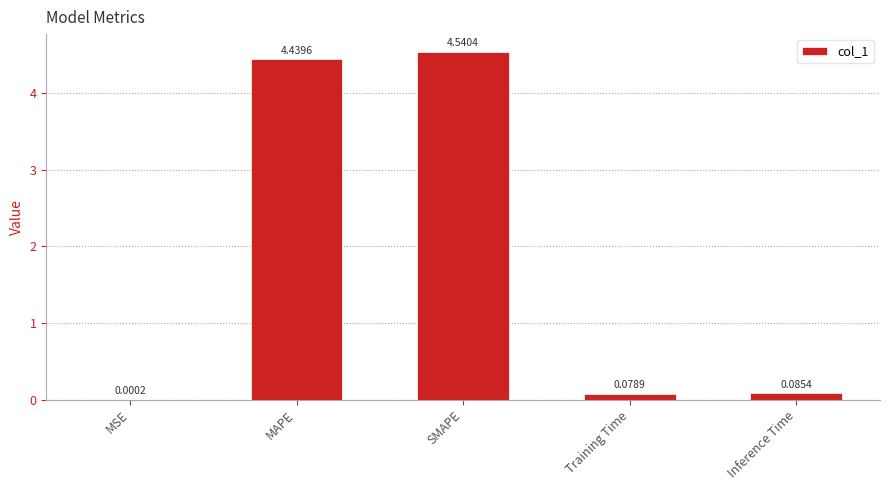

Where is the data nearest to the value 2?

Inference Time